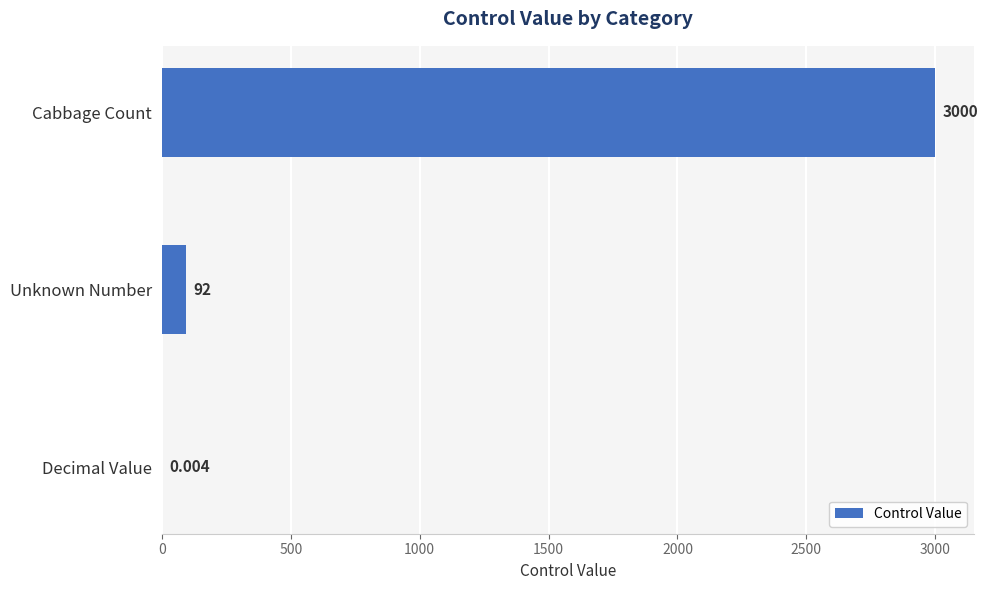

At which label is the value closest to 1500?

Unknown Number